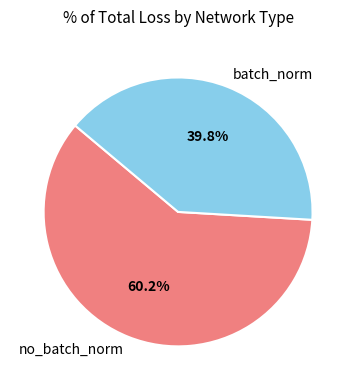

To the nearest percent, what is the combined percentage of batch_norm and no_batch_norm?

100%